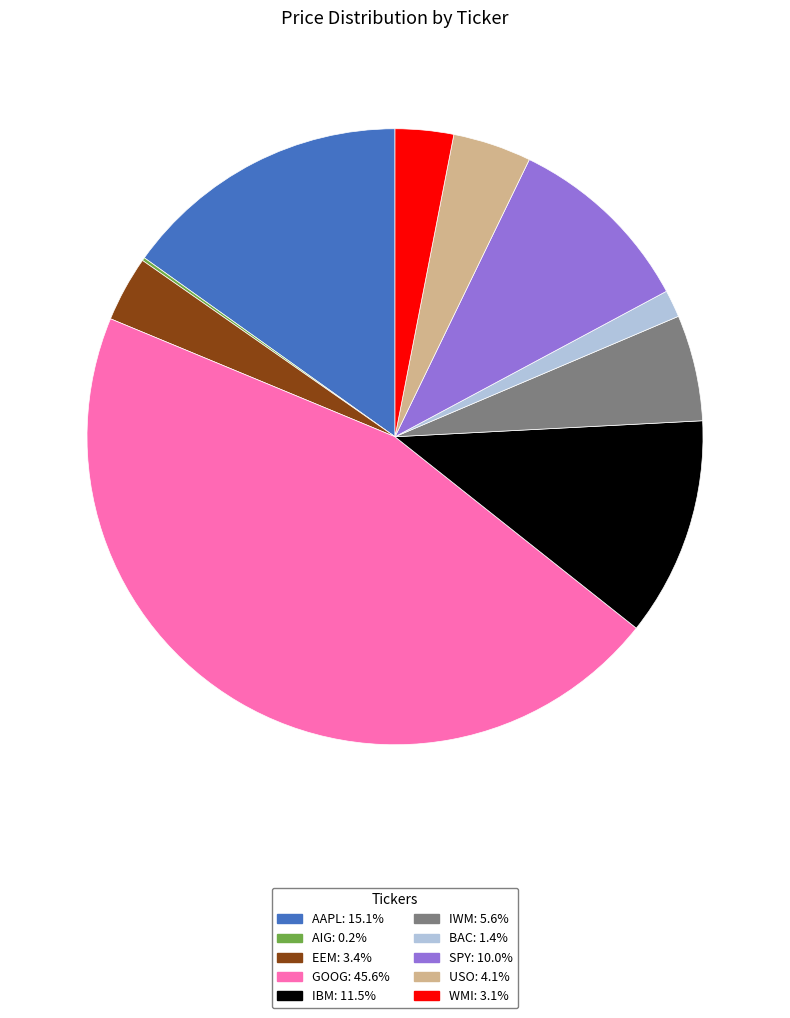

Which slice is the largest?

GOOG